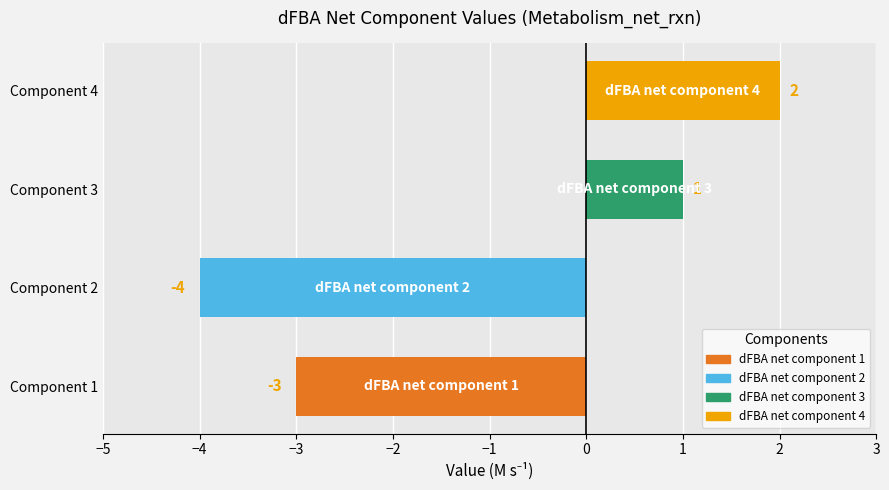

Rank the categories by value from lowest to highest.

Component 2, Component 1, Component 3, Component 4